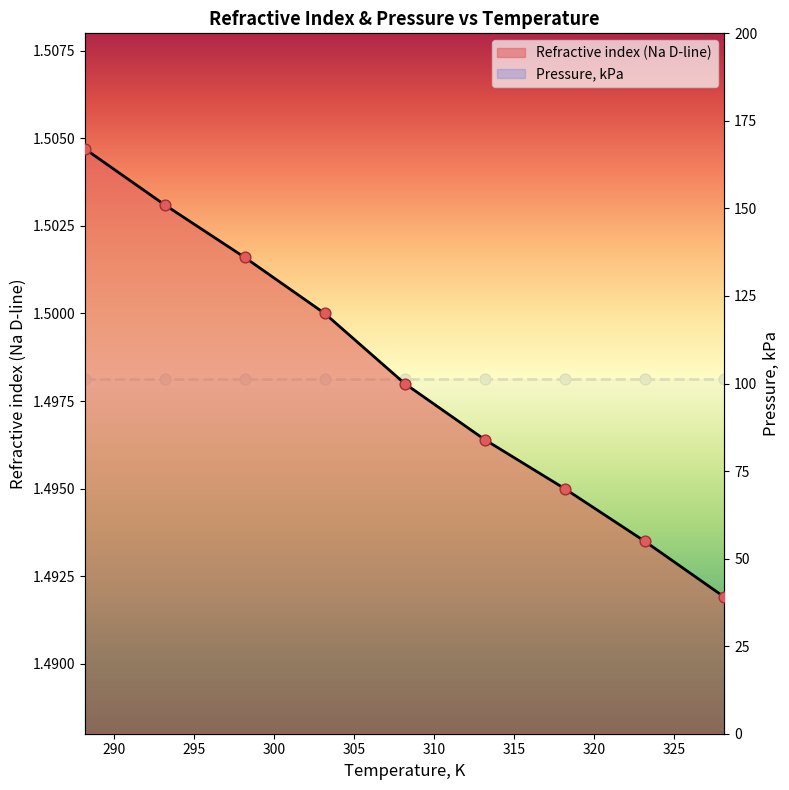

Between 298.15 and 303.15, which is larger?

298.15